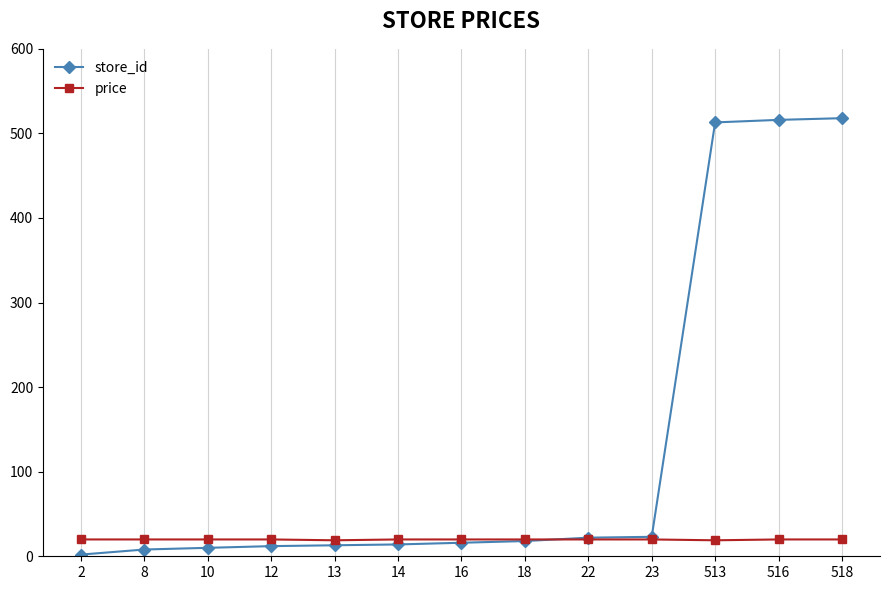

Which series has the largest total across all categories?

store_id